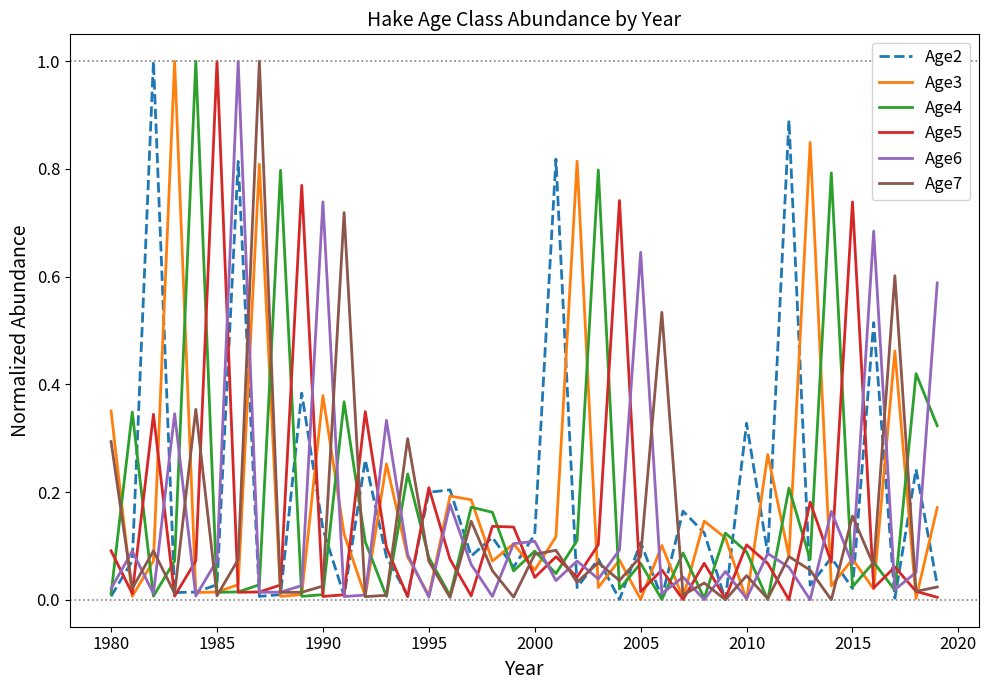

How many lines are shown in the chart?

6